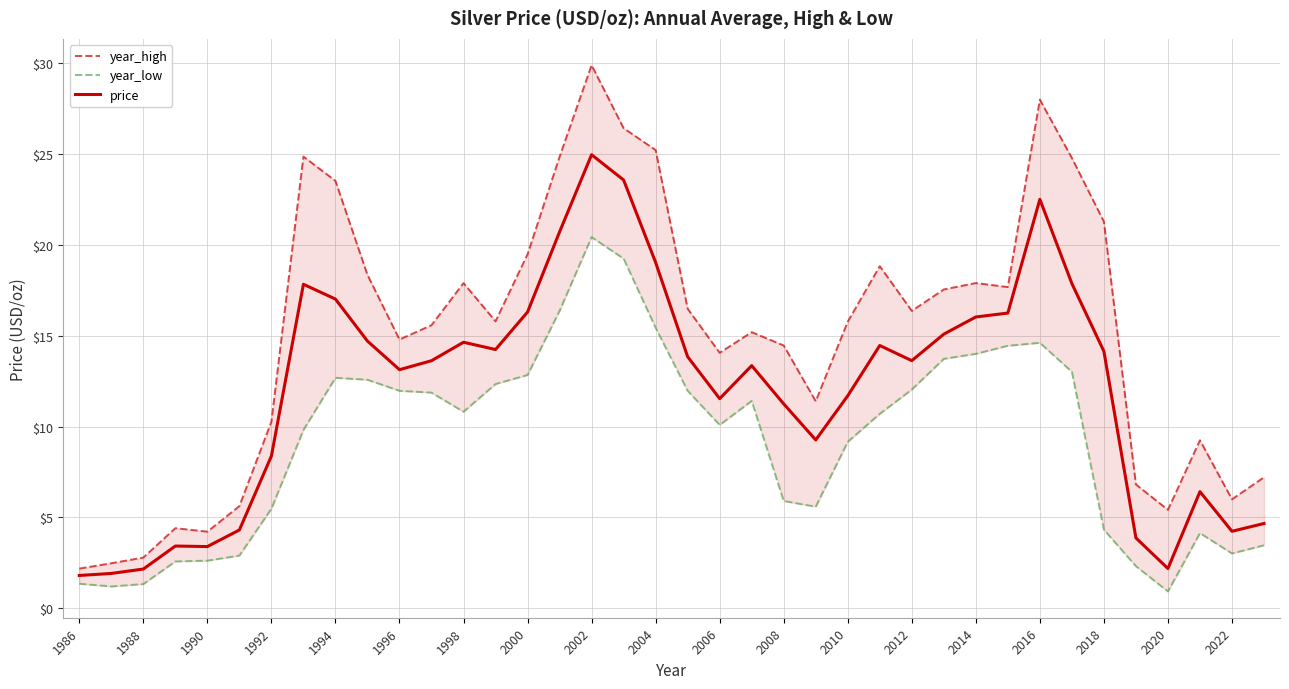

Reading left to right, transcribe all the data shown in this chart.

year_high: 2.2	2.5	2.8	4.4	4.2	5.6	10.3	24.9	23.5	18.4	14.8	15.6	17.9	15.8	19.5	24.9	29.9	26.4	25.2	16.5	14.1	15.2	14.5	11.4	15.8	18.8	16.4	17.6	17.9	17.7	28.0	24.8	21.3	6.8	5.4	9.2	6.0	7.2
year_low: 1.4	1.2	1.3	2.6	2.6	2.9	5.5	9.8	12.7	12.6	12.0	11.9	10.8	12.3	12.8	16.4	20.4	19.2	15.4	12.0	10.1	11.4	5.9	5.6	9.2	10.7	12.0	13.7	14.0	14.5	14.6	13.0	4.3	2.3	0.9	4.1	3.0	3.5
price: 1.8	1.9	2.2	3.4	3.4	4.3	8.4	17.8	17.0	14.7	13.1	13.6	14.6	14.2	16.3	20.7	25.0	23.6	19.0	13.8	11.5	13.4	11.3	9.3	11.7	14.5	13.6	15.1	16.0	16.3	22.5	17.9	14.1	3.9	2.2	6.4	4.2	4.7